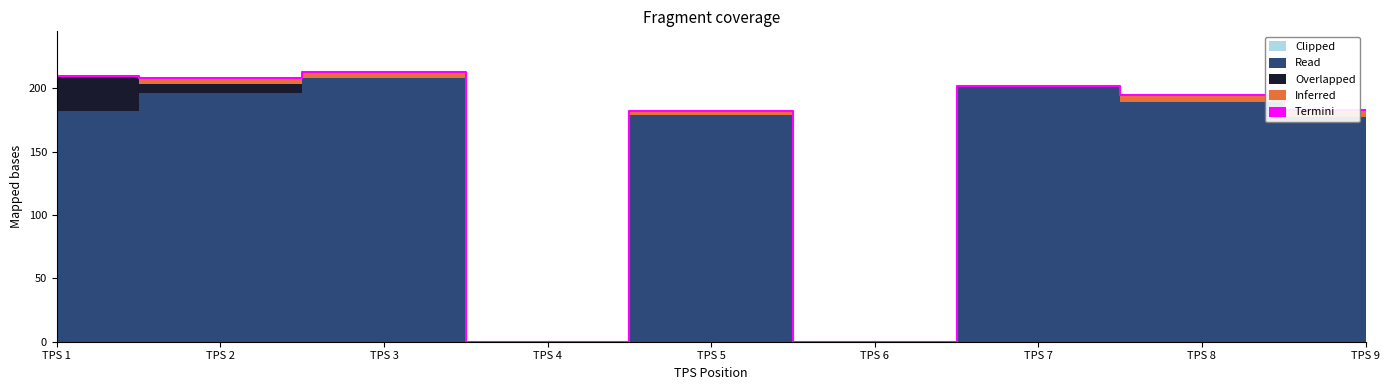

The Read series shows 208 at TPS 3. True or false?

True